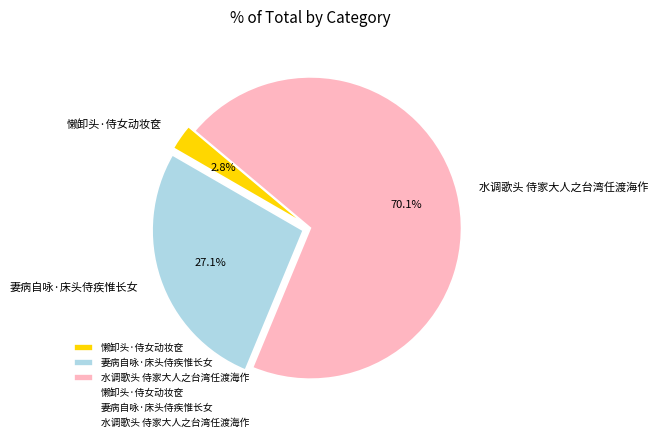

Which slice is the largest?

水调歌头 侍家大人之台湾任渡海作